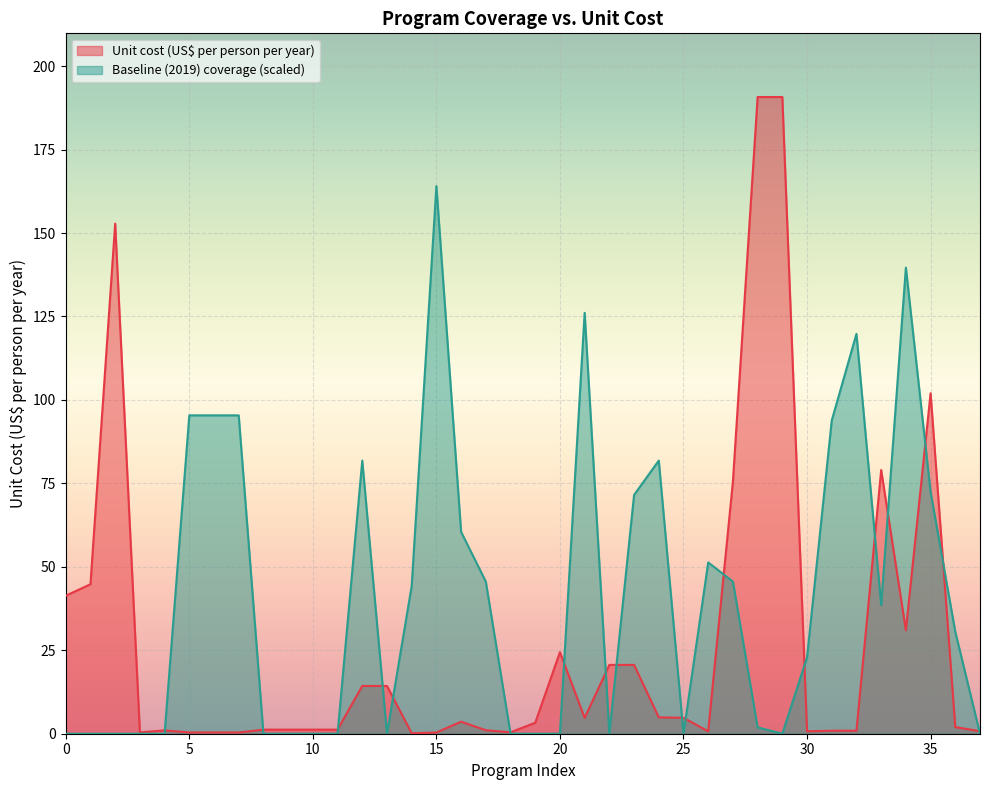

What is the average value of the Baseline (2019) coverage series?

41.5